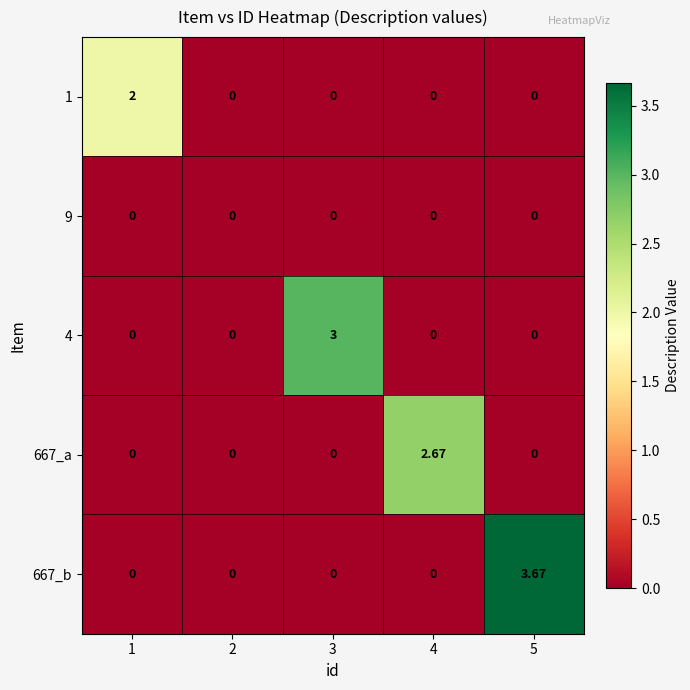

Is the value of 1 at 1 greater than the value of 667_b at 4?

Yes